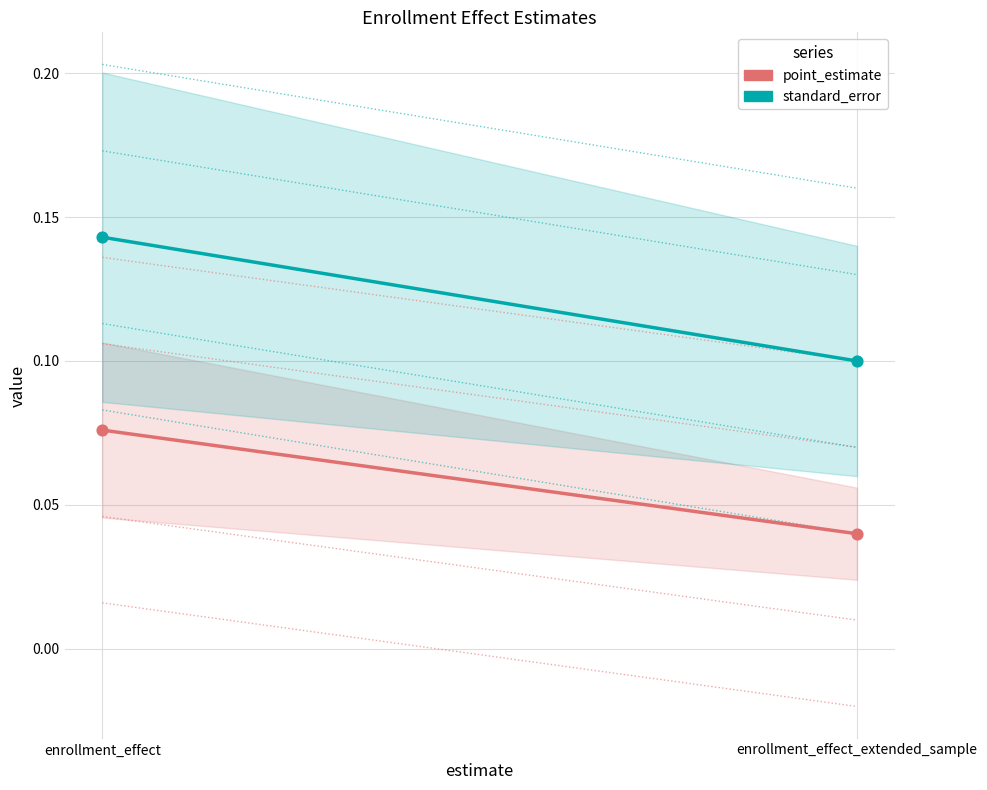

Is the value of point_estimate at enrollment_effect greater than the value of standard_error at enrollment_effect_extended_sample?

No